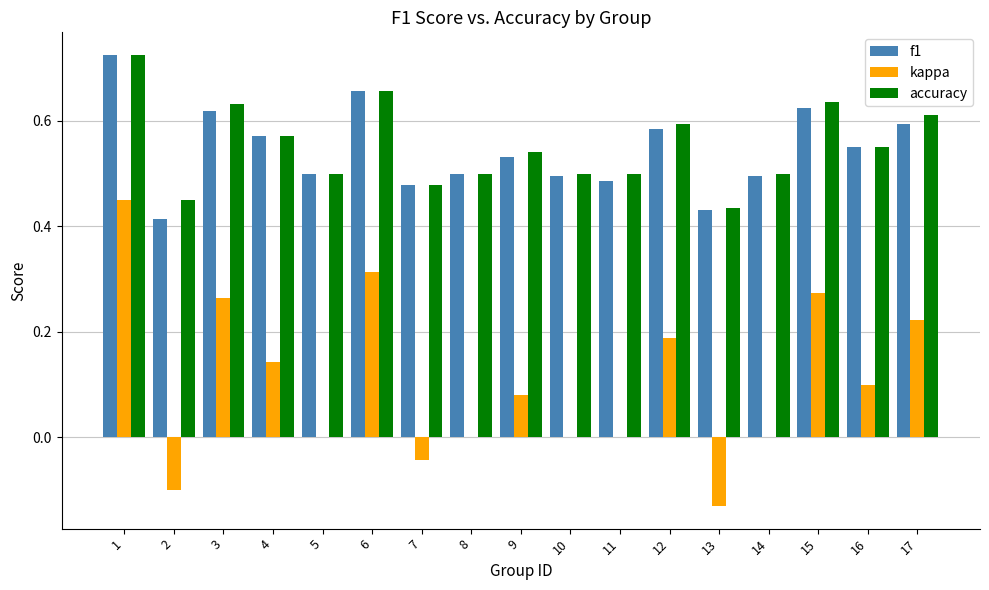

What is the total value across all series at 12?

1.4